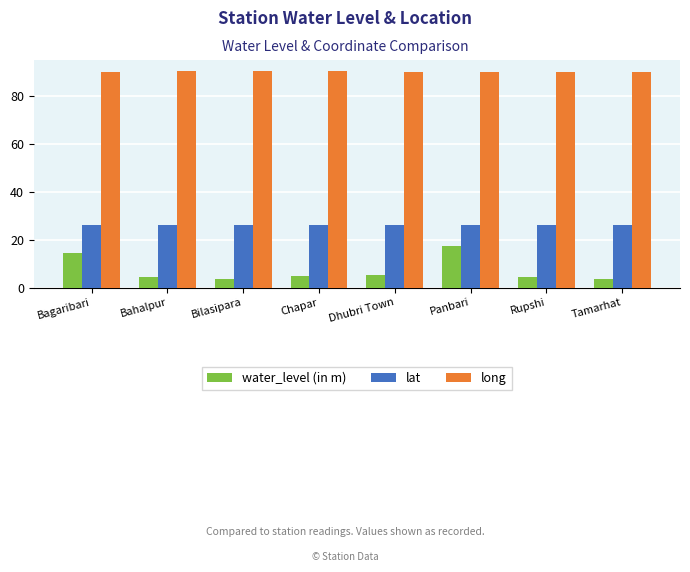

Are the bars horizontal?

No